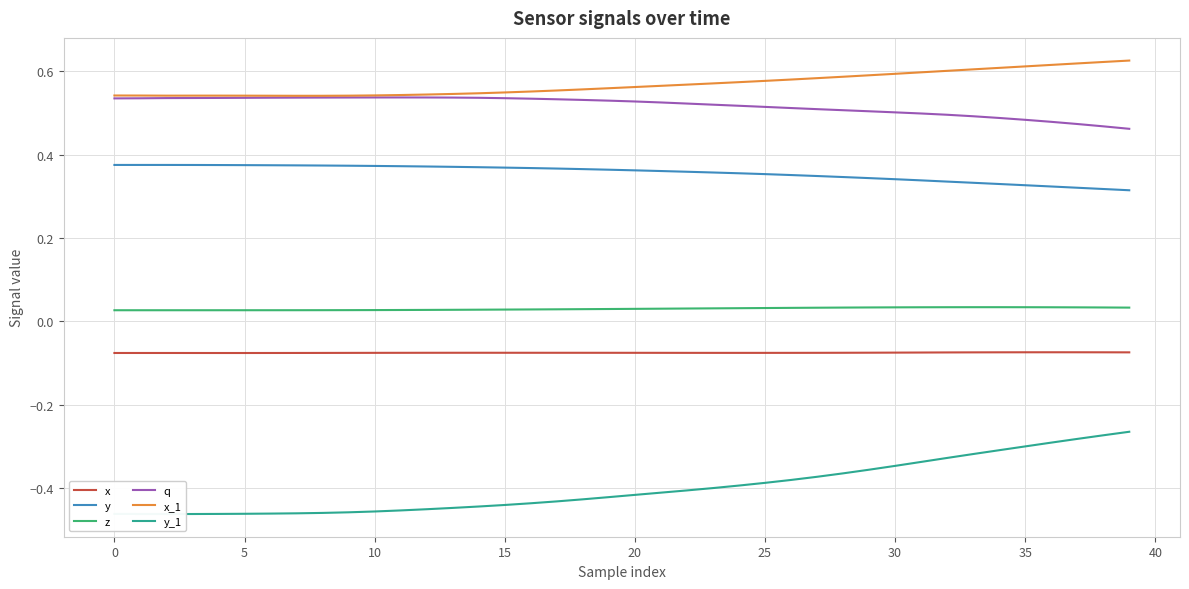

True or false: z and x_1 intersect in this chart.

False